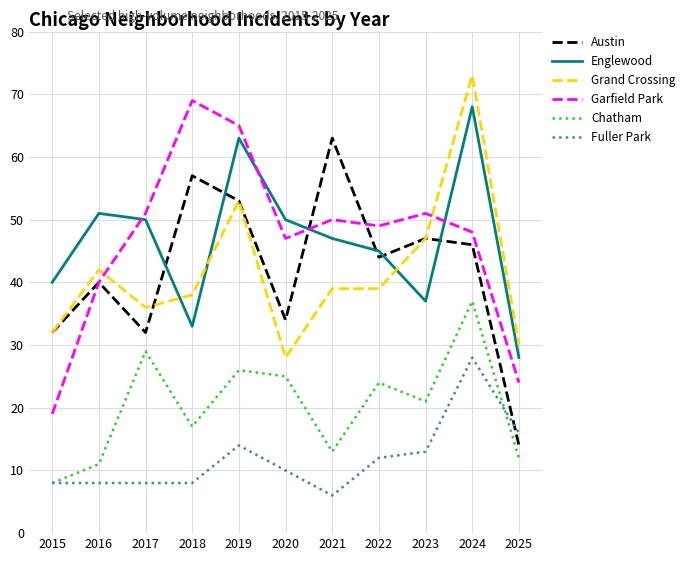

The value of Grand Crossing at 2015 is 32. True or false?

True